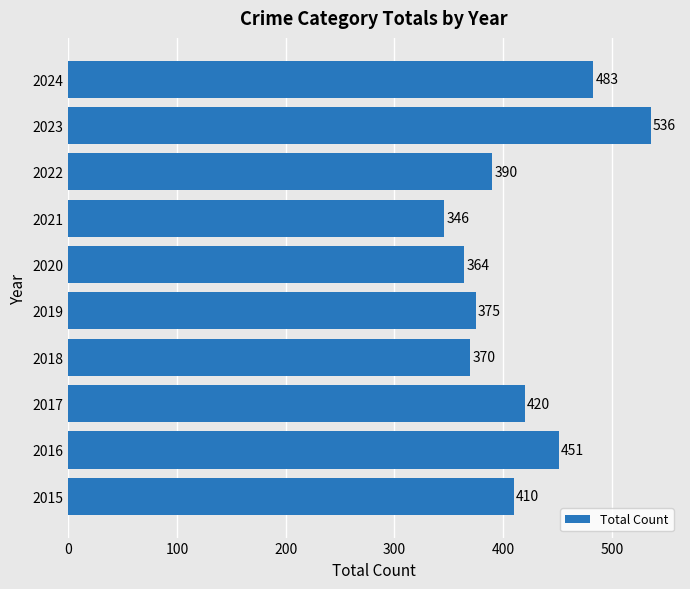

Reading bottom to top, transcribe all the data shown in this chart.

410	451	420	370	375	364	346	390	536	483